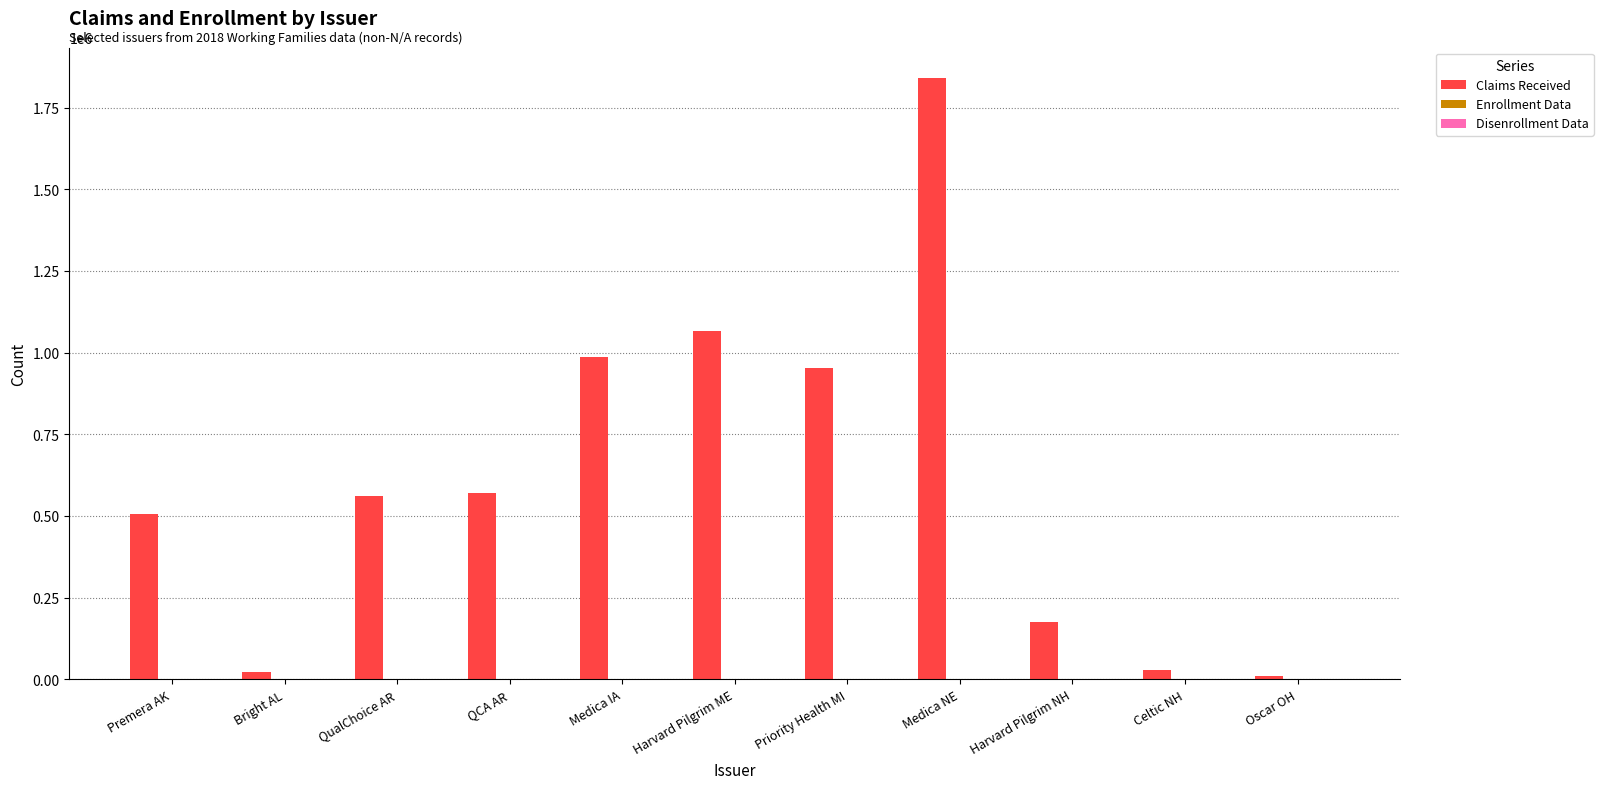

How many groups of bars are there?

11